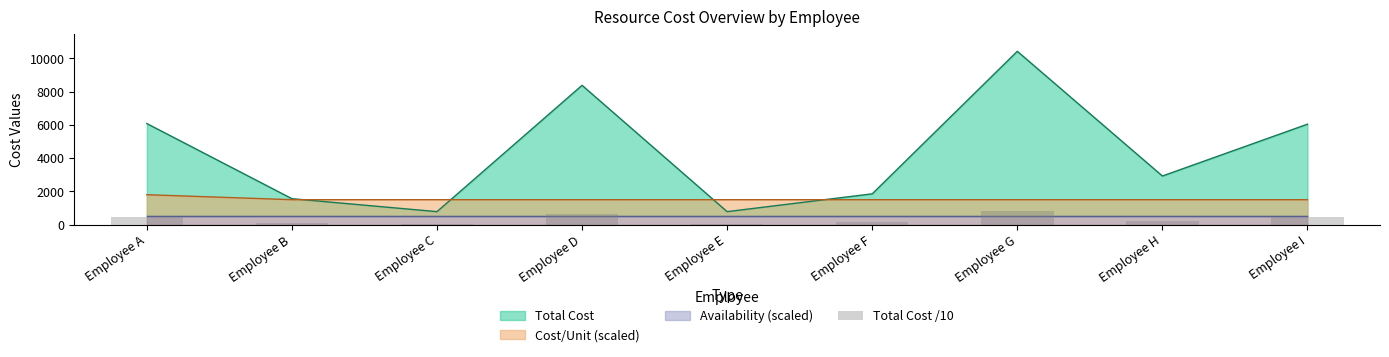

Does the chart contain any negative values?

No